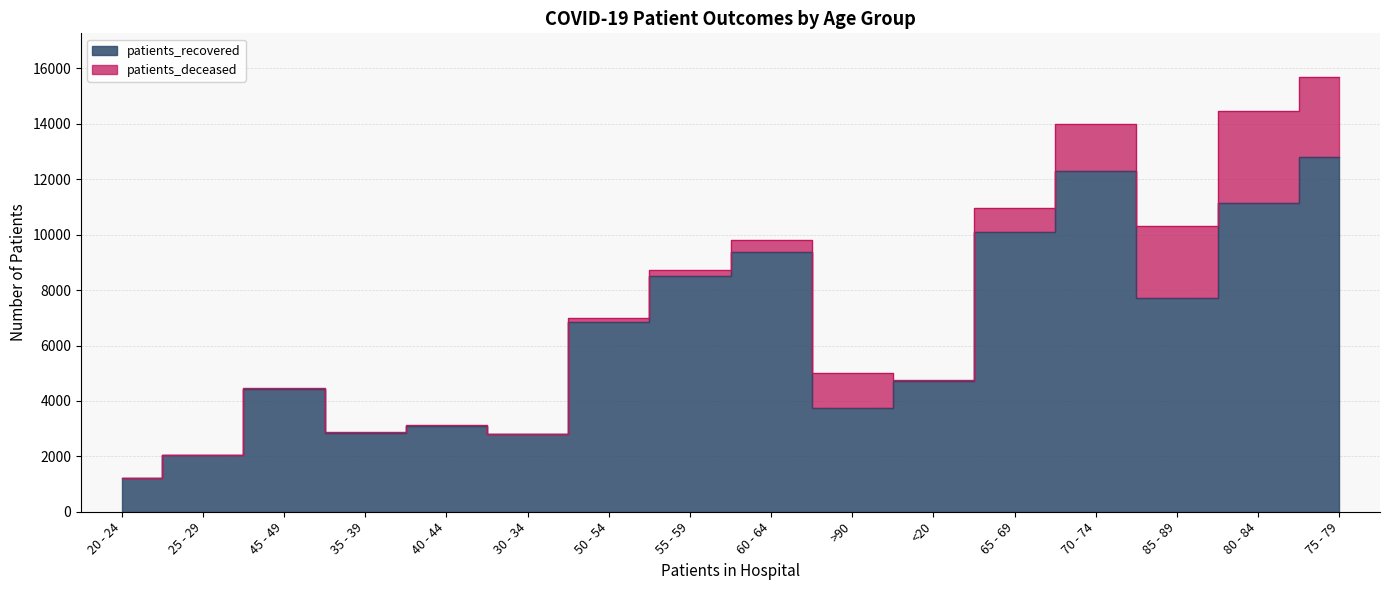

What is the difference between the maximum and second lowest values in the patients_recovered series?

10742